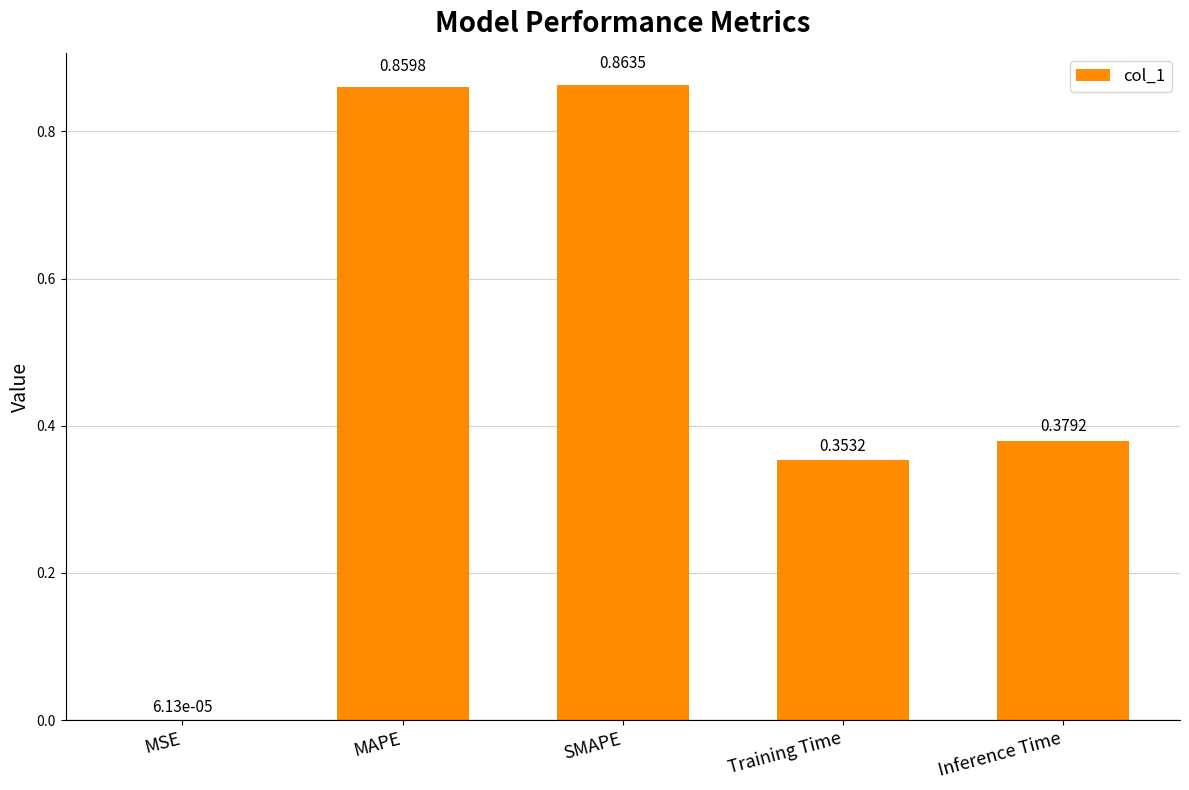

Which label corresponds to the largest value in the chart?

SMAPE